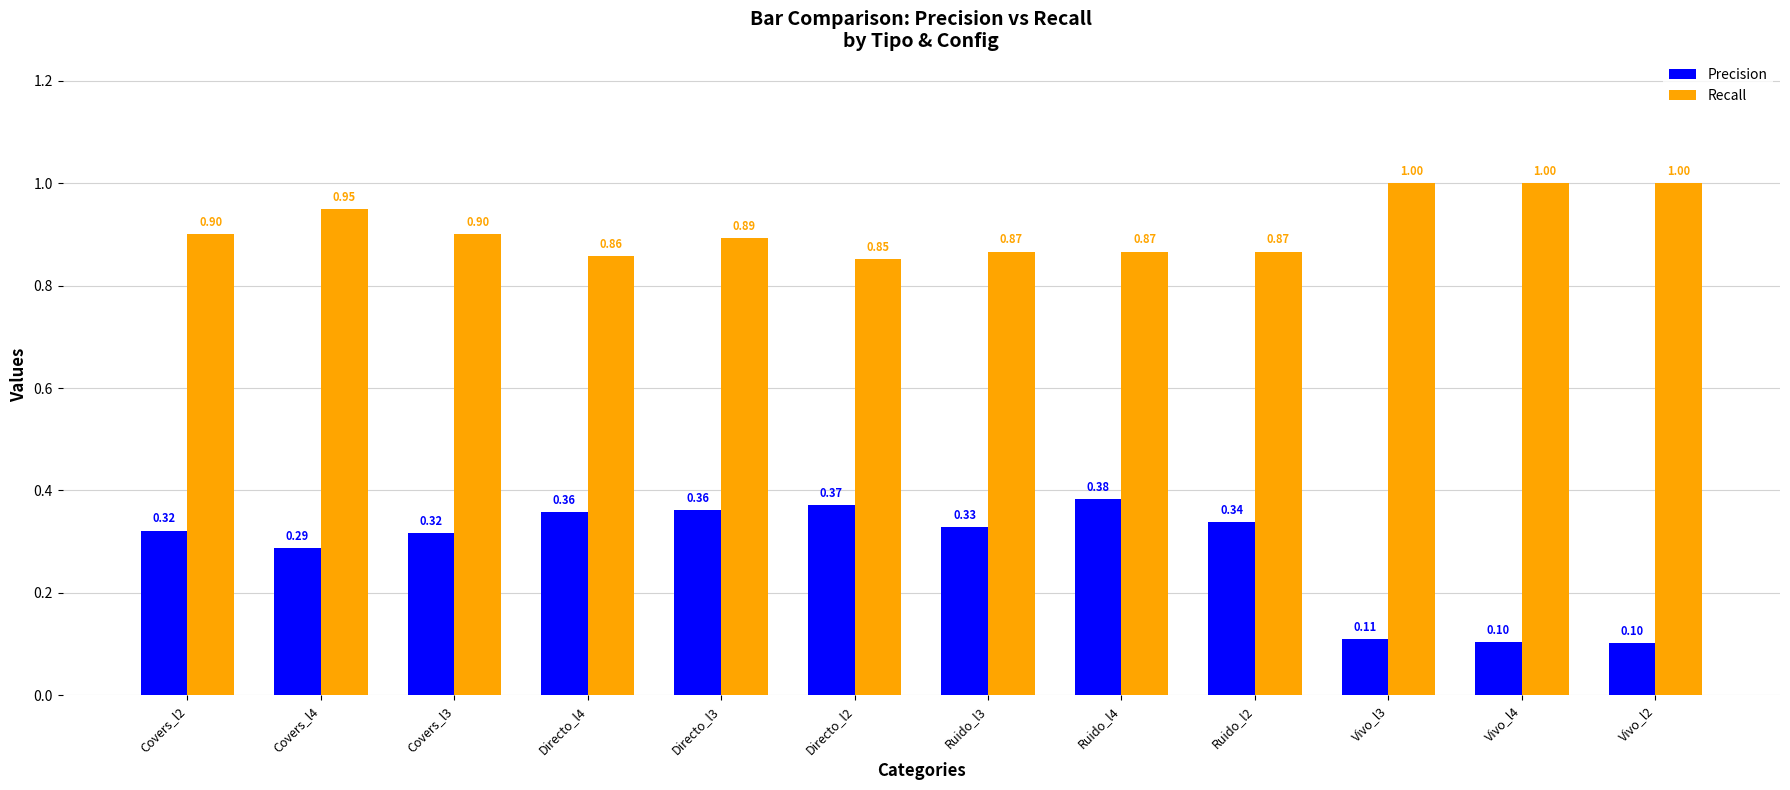

What is the average value of the Recall series?

0.9